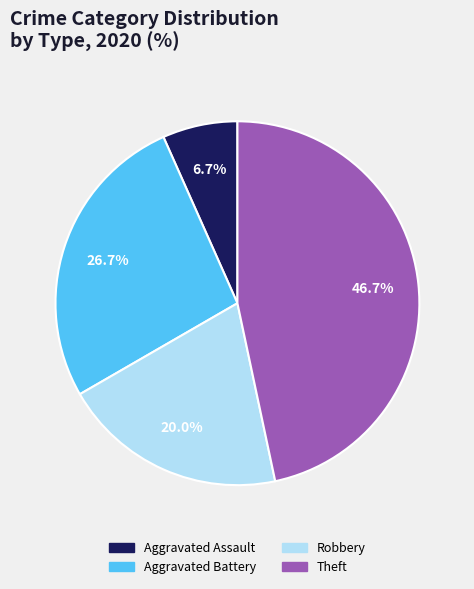

Is Aggravated Assault the majority of the pie?

No